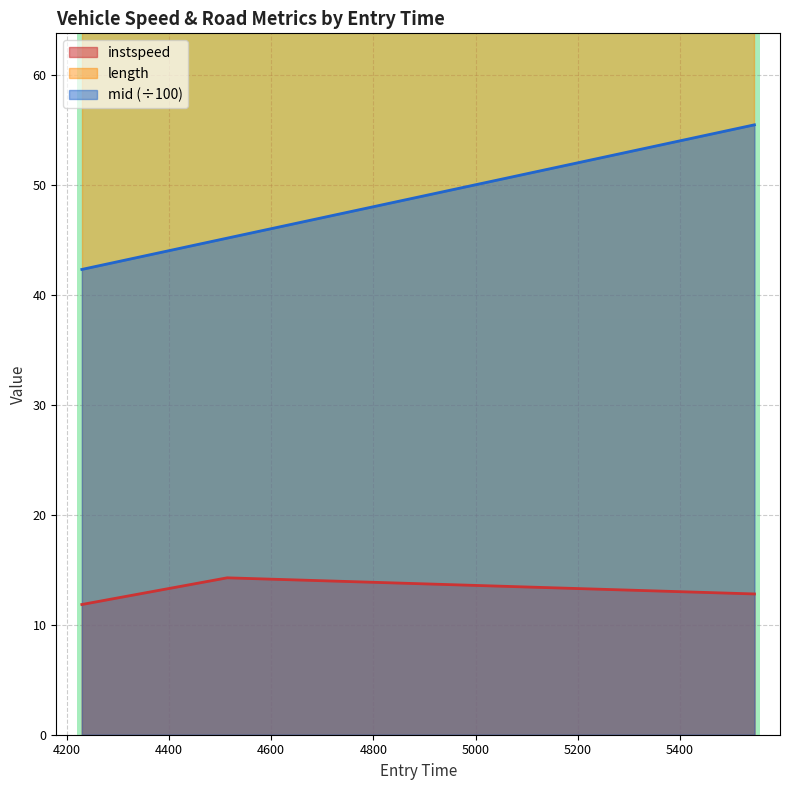

The instspeed series shows 25.4 at 4514.0. True or false?

False